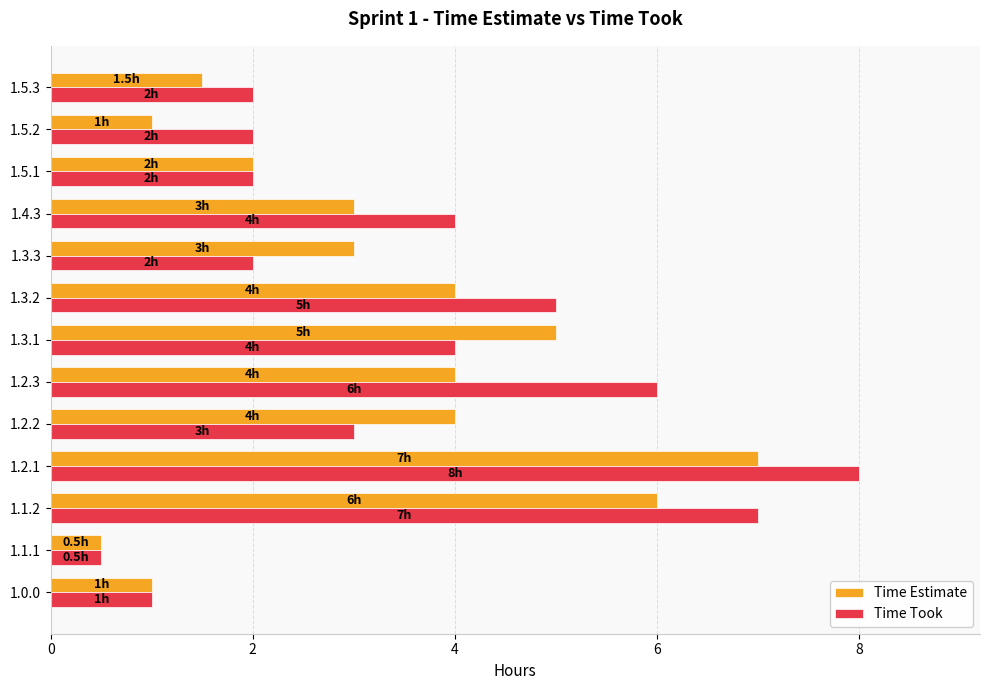

At 1.3.2, list the series in order from smallest to largest.

Time Estimate, Time Took